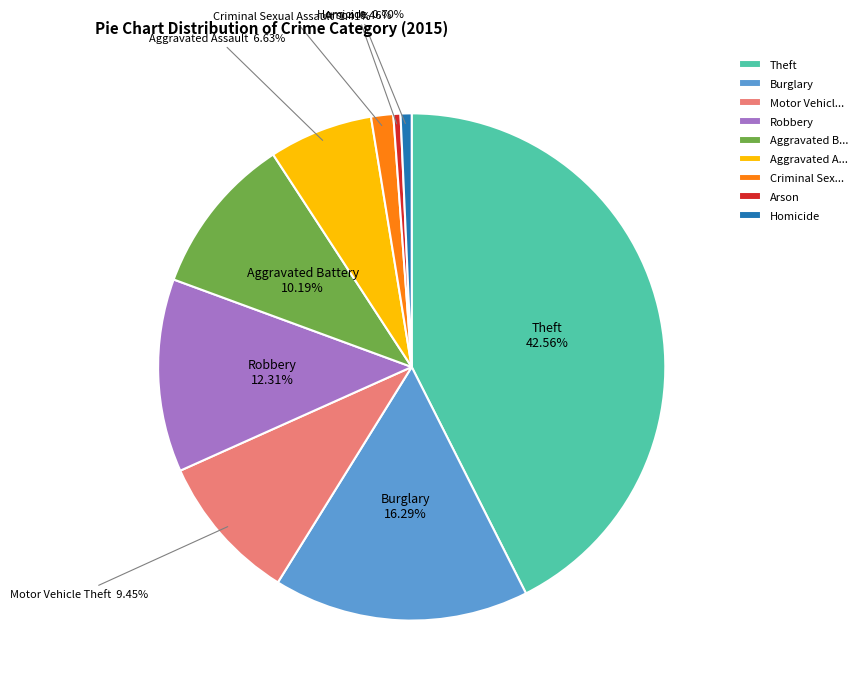

What is the largest slice in the pie chart?

Theft